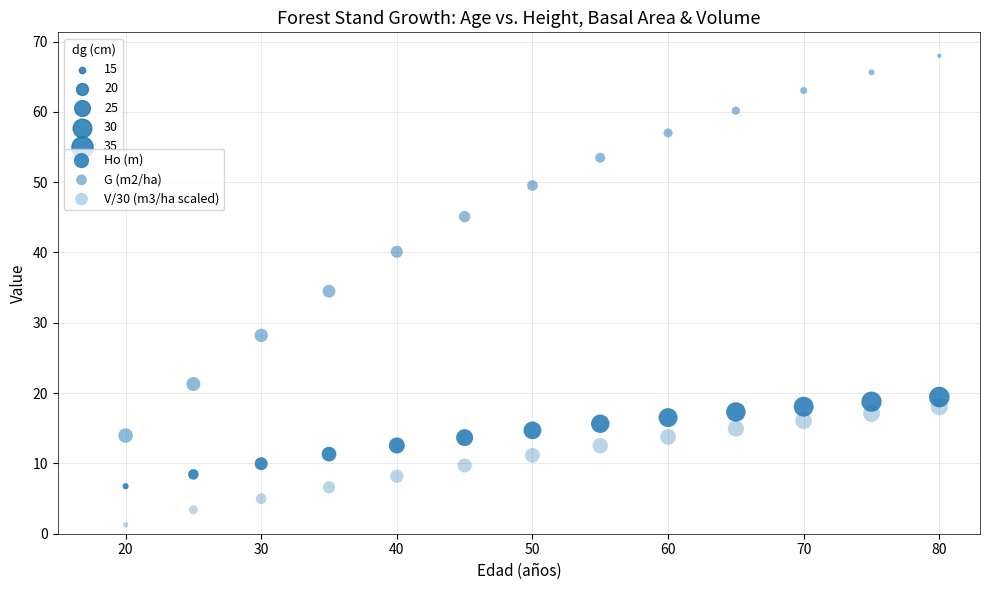

How many points are shown in the scatter plot?

39